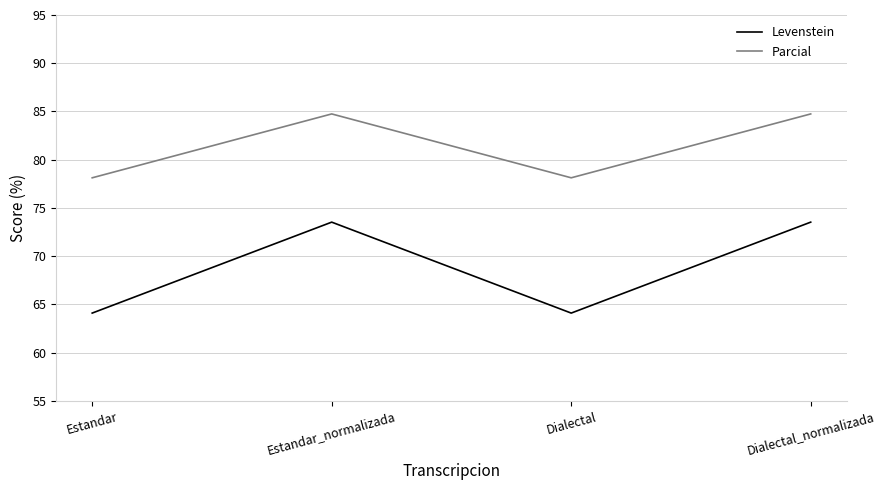

Is it true that Parcial equals 58.5 at Estandar_normalizada?

False